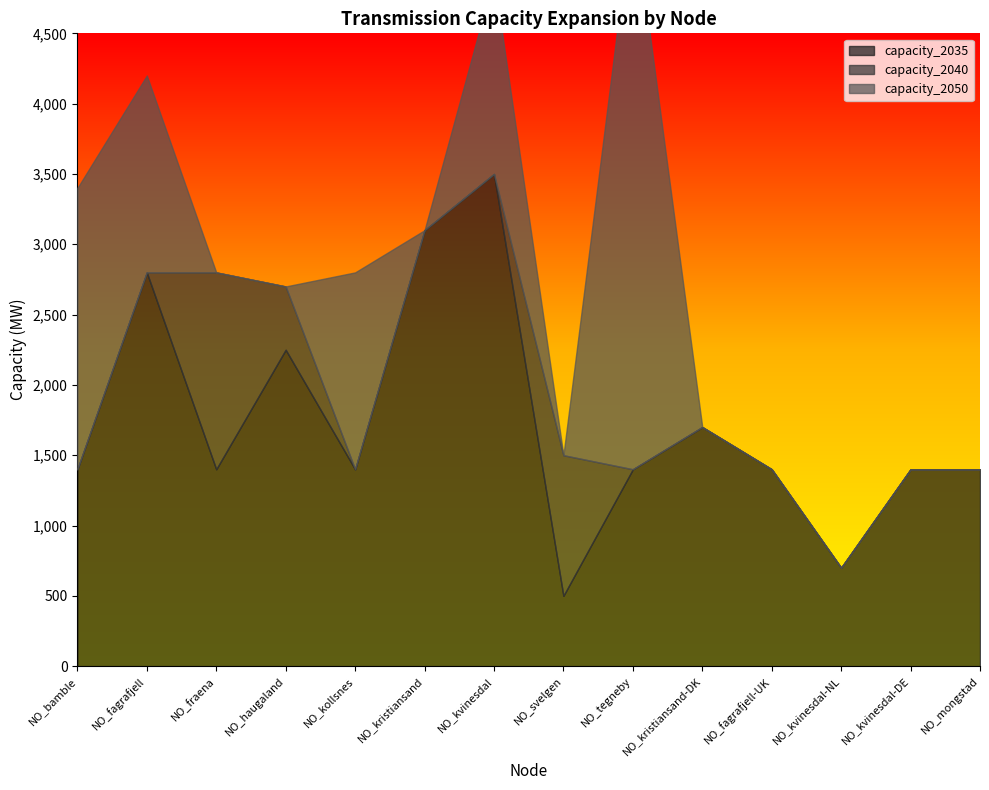

At how many categories does at least one series exceed 707?

13